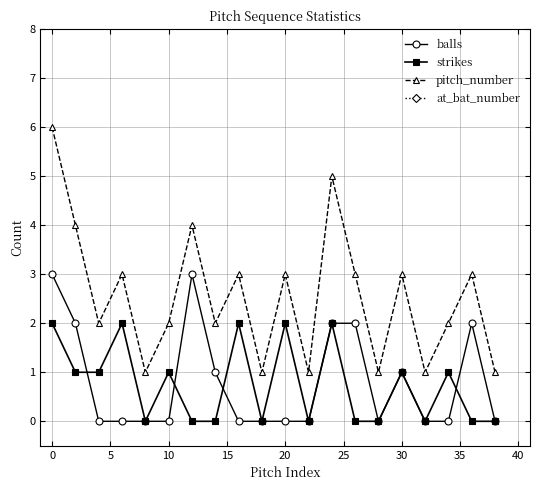

True or false: at_bat_number has more than 2 points higher than both neighbors.

False